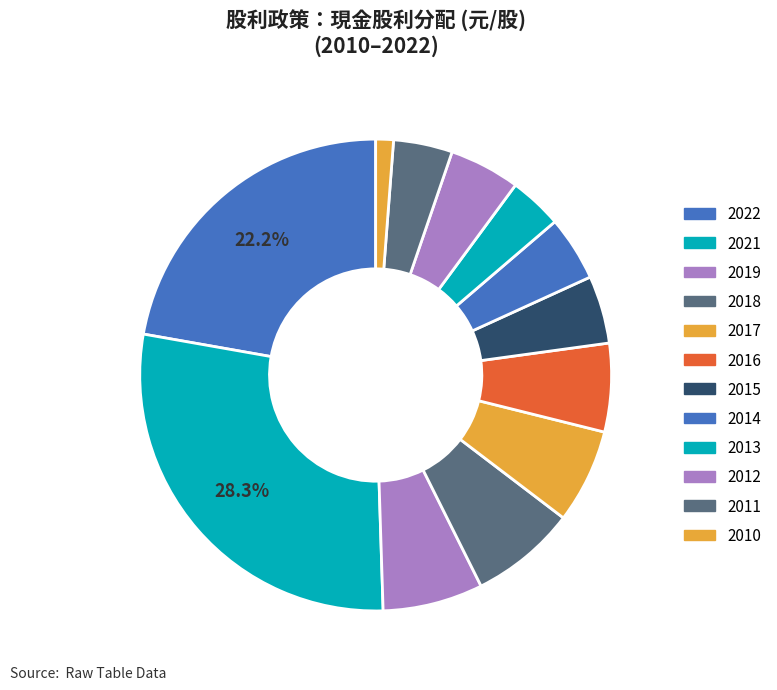

How many segments does this pie chart have?

12